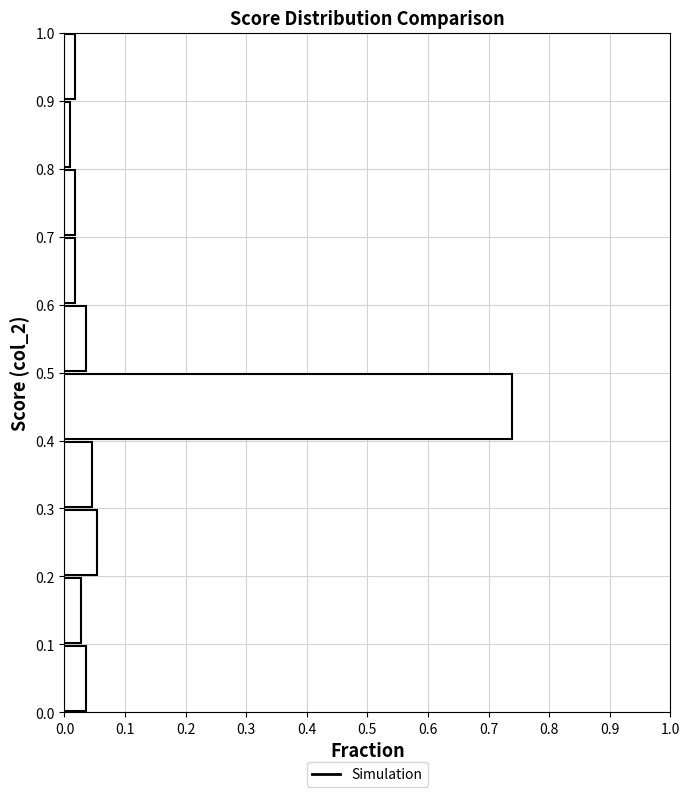

Reading bottom to top, transcribe this chart: for each bar, give the range it covers on the y-axis and its length. The values are not printed on the chart, so give them approximately, as read against the axis.

0.0 to 0.1: 0.04
0.1 to 0.2: 0.03
0.2 to 0.3: 0.05
0.3 to 0.4: 0.05
0.4 to 0.5: 0.74
0.5 to 0.6: 0.04
0.6 to 0.7: 0.02
0.7 to 0.8: 0.02
0.8 to 0.9: under 0.01
0.9 to 1.0: 0.02